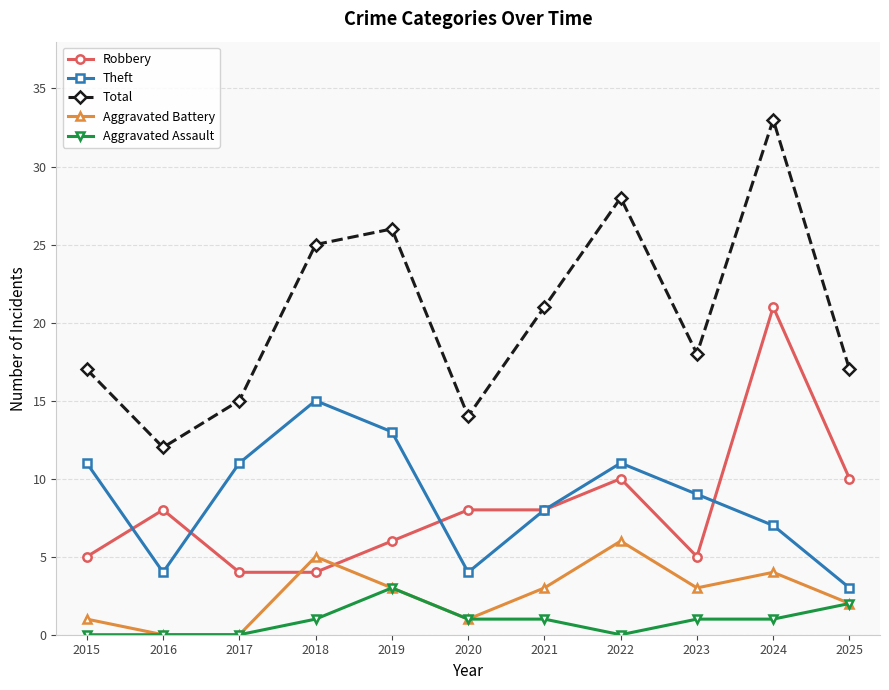

How many lines are shown in the chart?

5